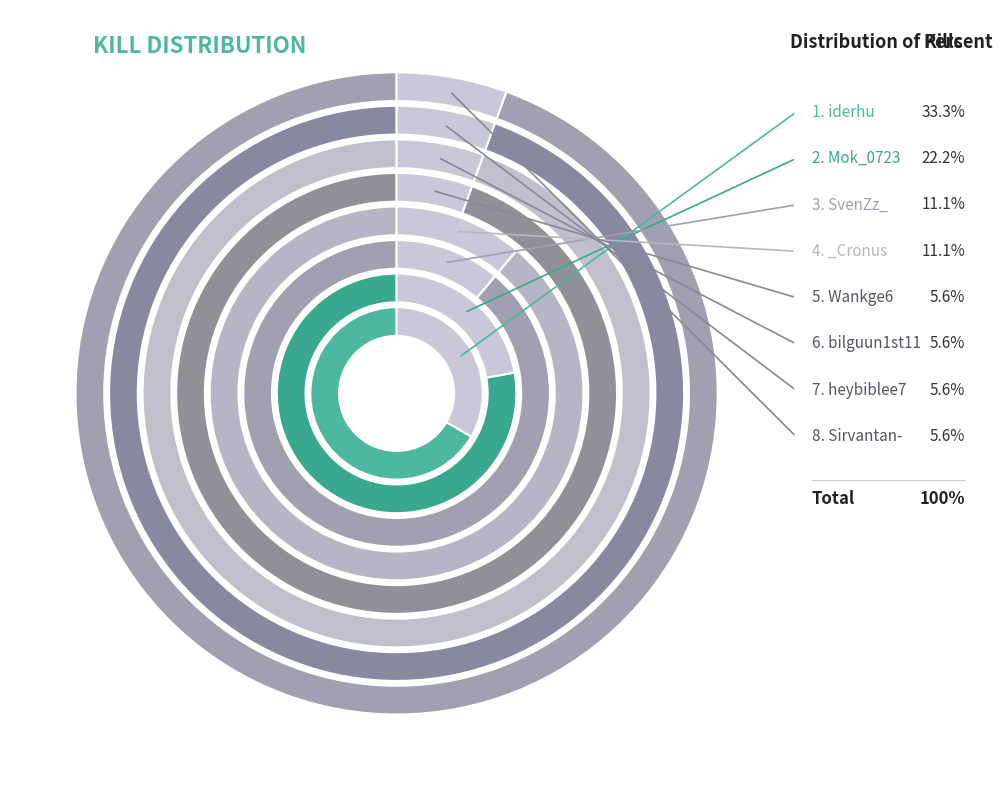

To the nearest percent, what percentage of the pie is Sirvantan-?

6%